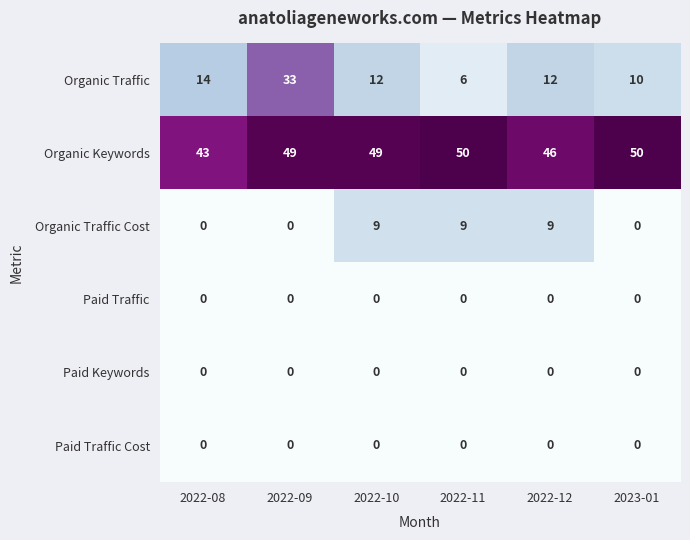

What is the maximum value shown in the chart?

50